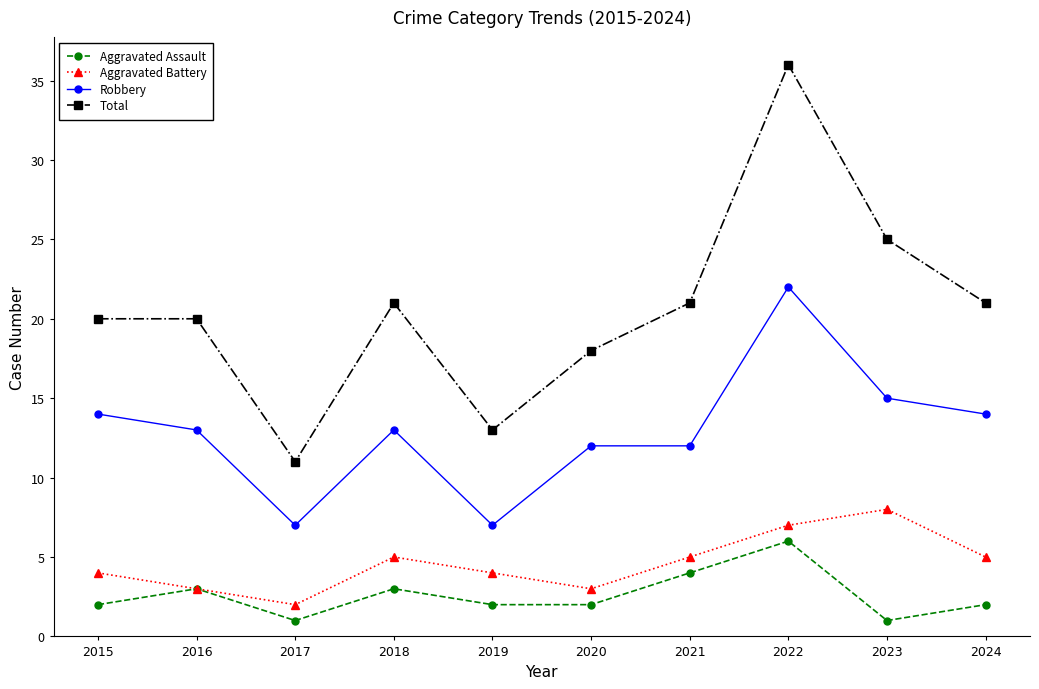

What is the value of the Aggravated Battery point at the 4th from the left?

5